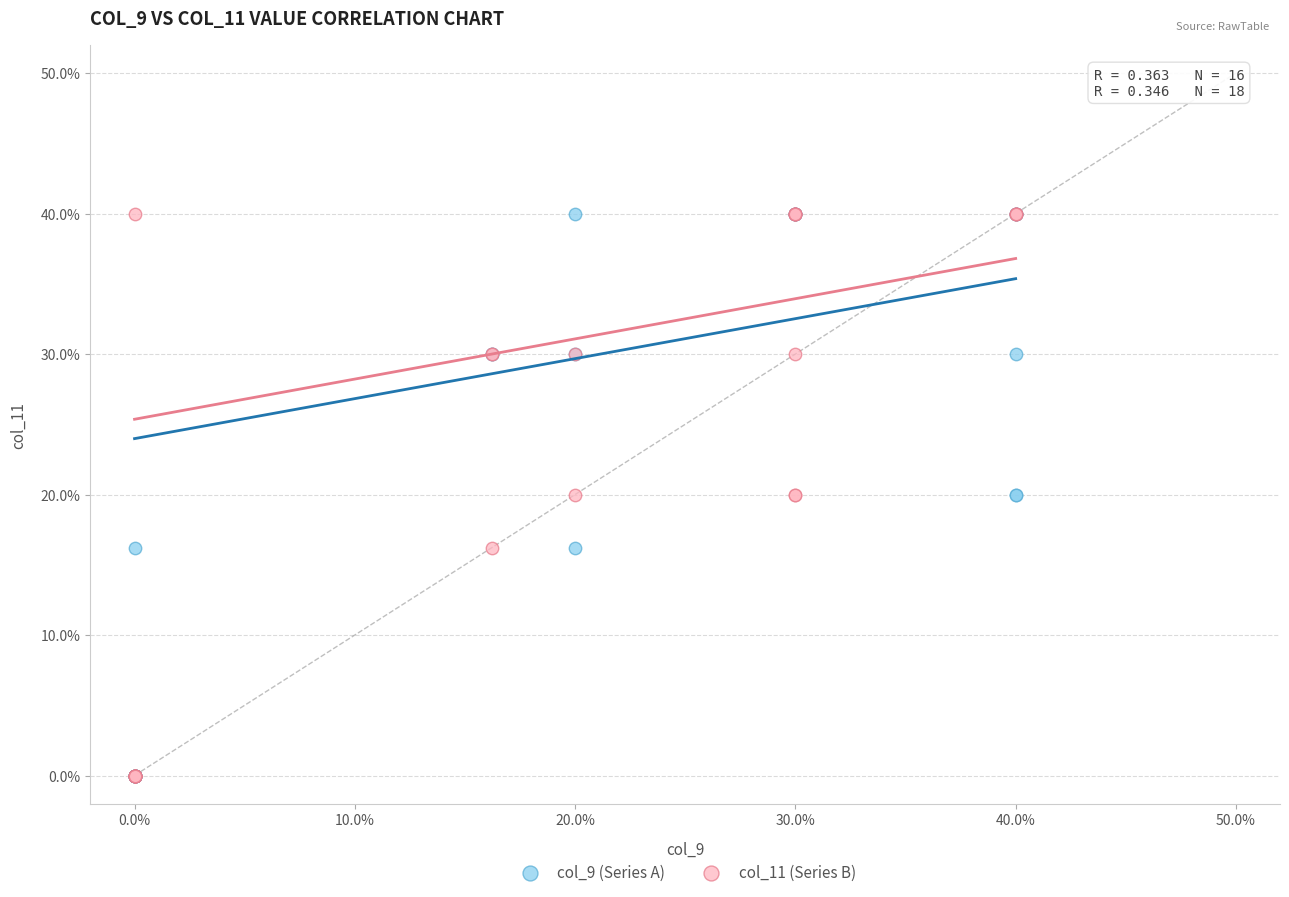

What are all the series names shown in the legend?

col_9 (Series A), col_11 (Series B)